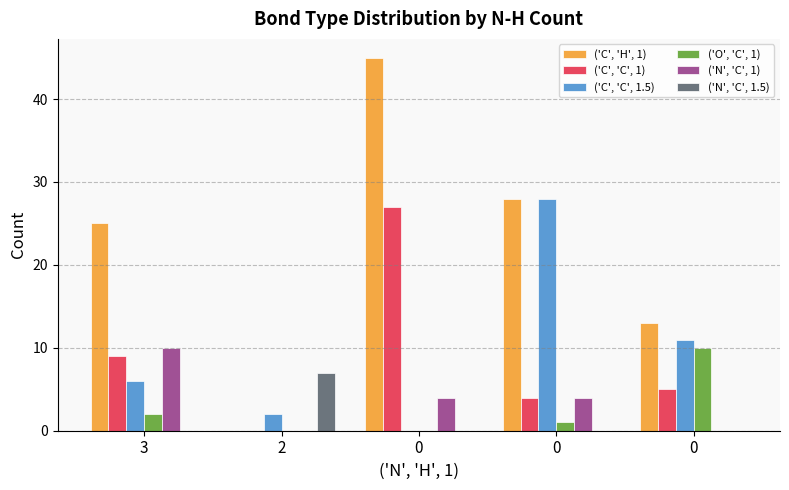

How many values in ('C', 'H', 1) are above zero?

4